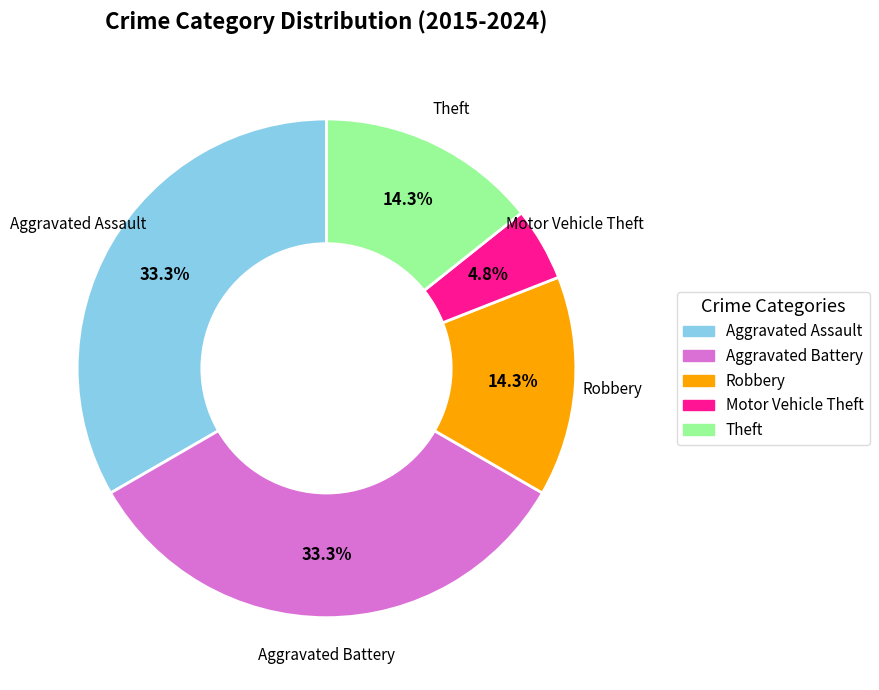

Does Aggravated Assault represent more than half of the total?

No